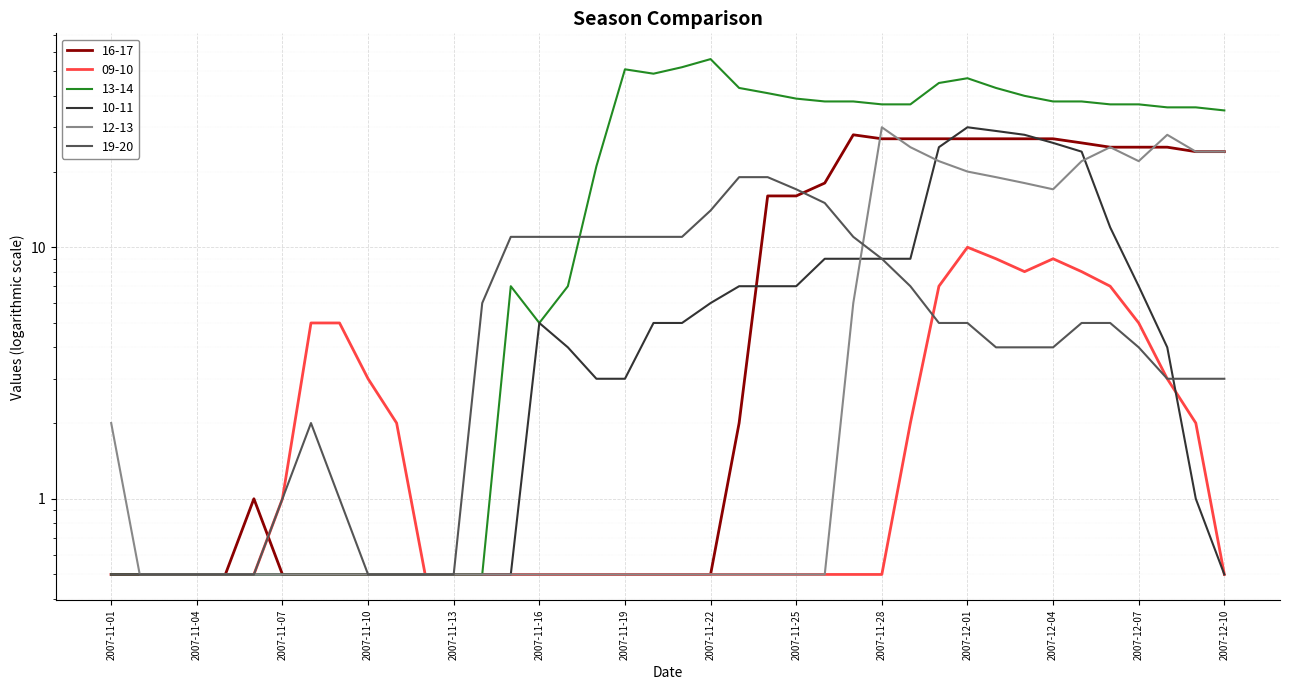

How many intersections are there between 19-20 and 12-13?

1